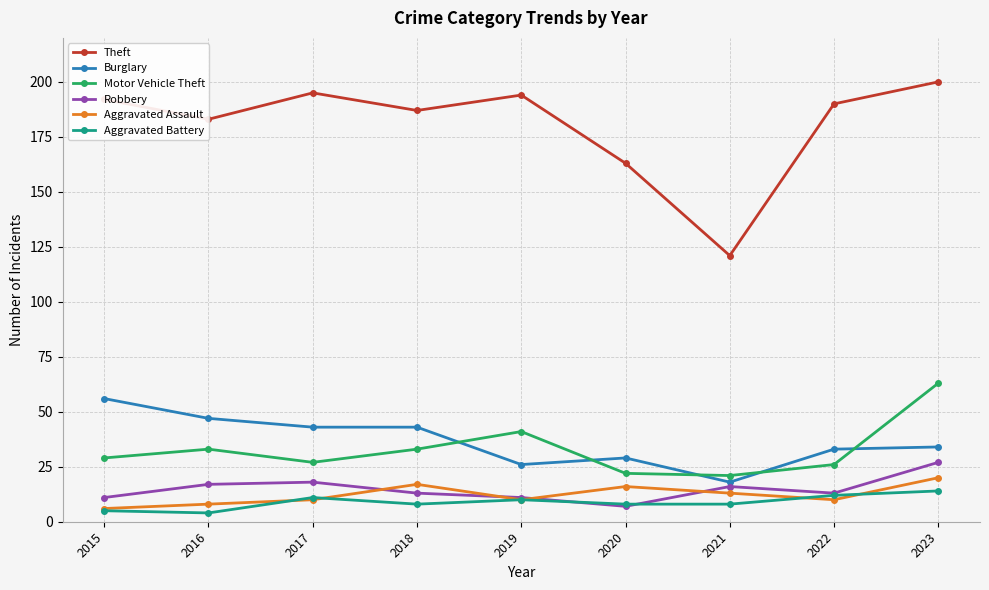

How many interior local peaks does the Theft series have?

2